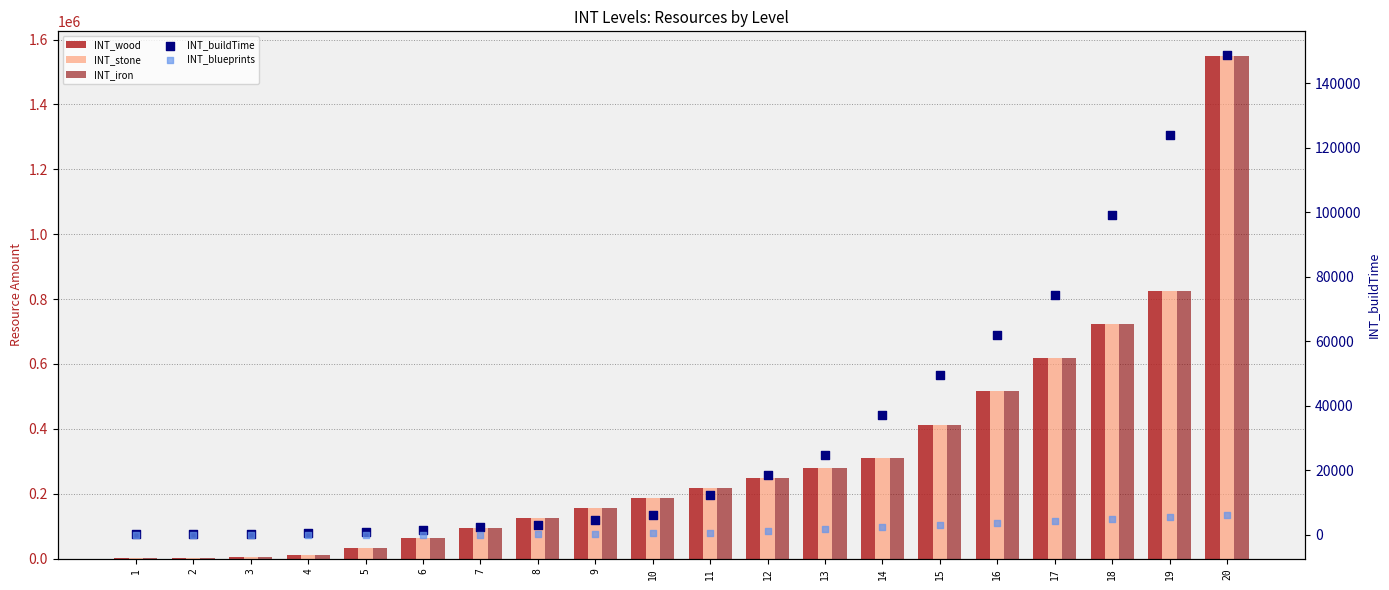

Is the value of INT_blueprints at 1 greater than the value of INT_wood at 5?

No